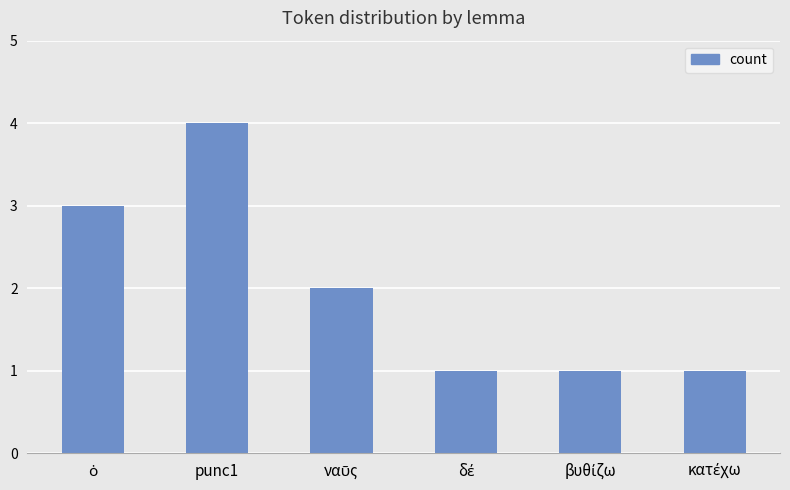

What is the difference between the maximum and minimum values?

3